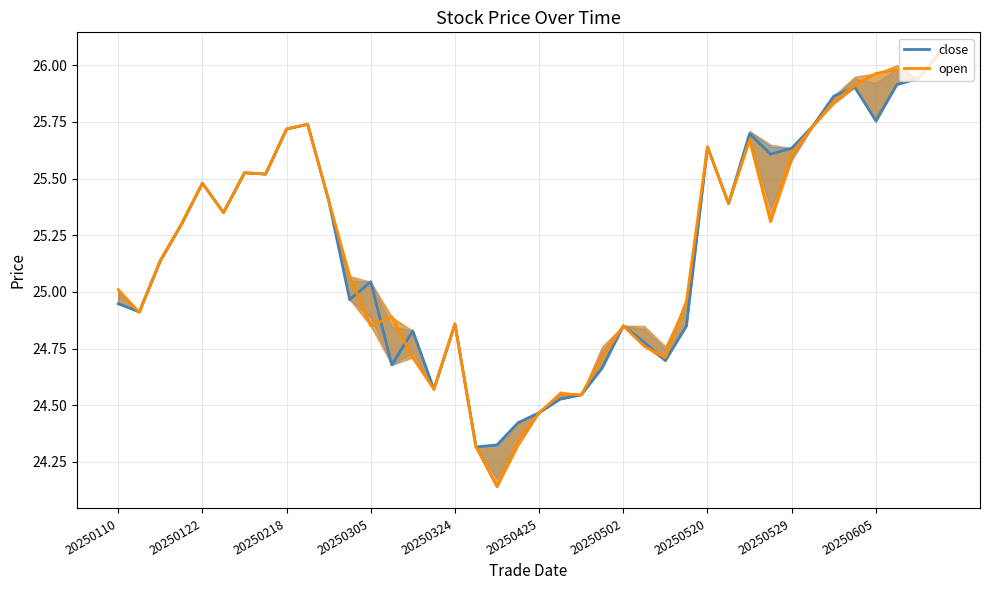

How many distinct data groups are displayed?

2